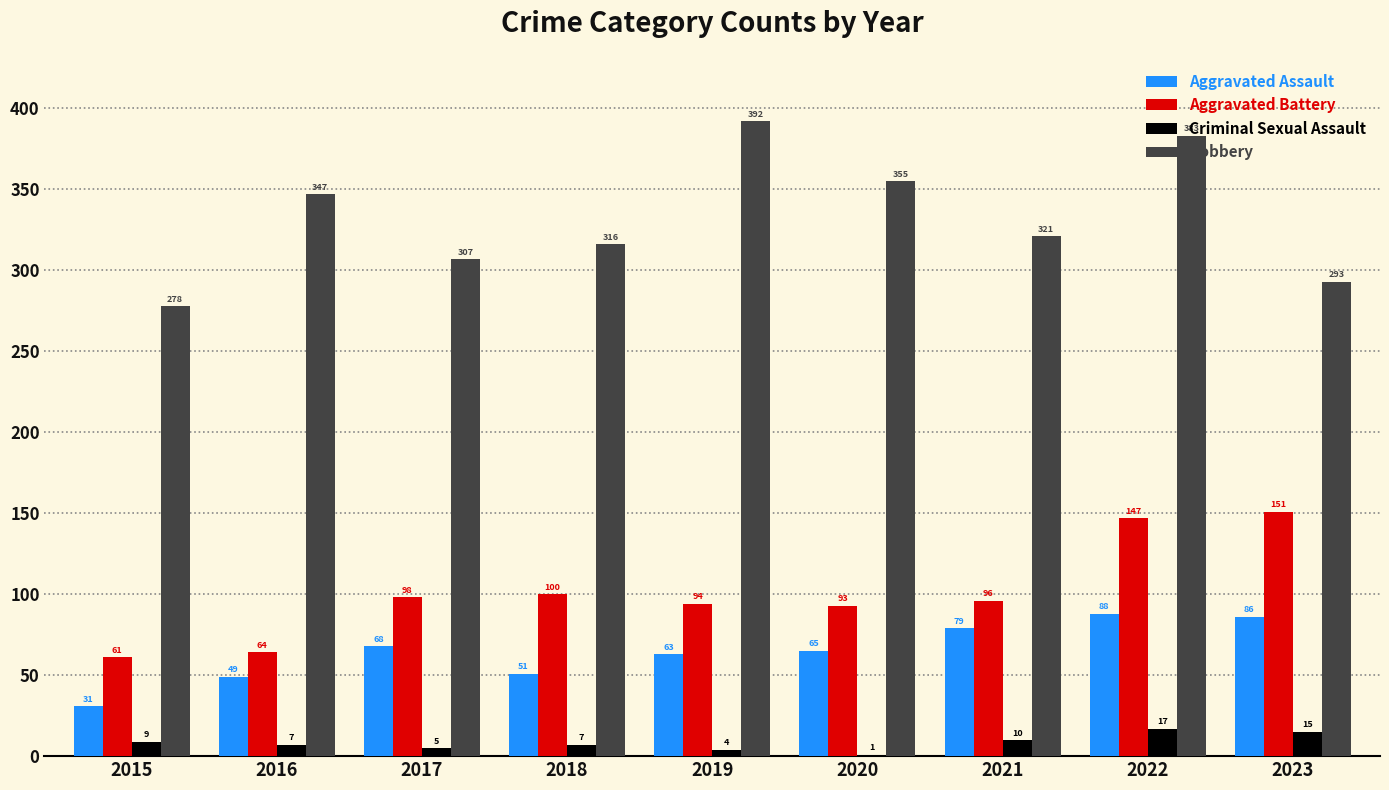

What is the difference between the Criminal Sexual Assault values at 2021 and 2020?

9